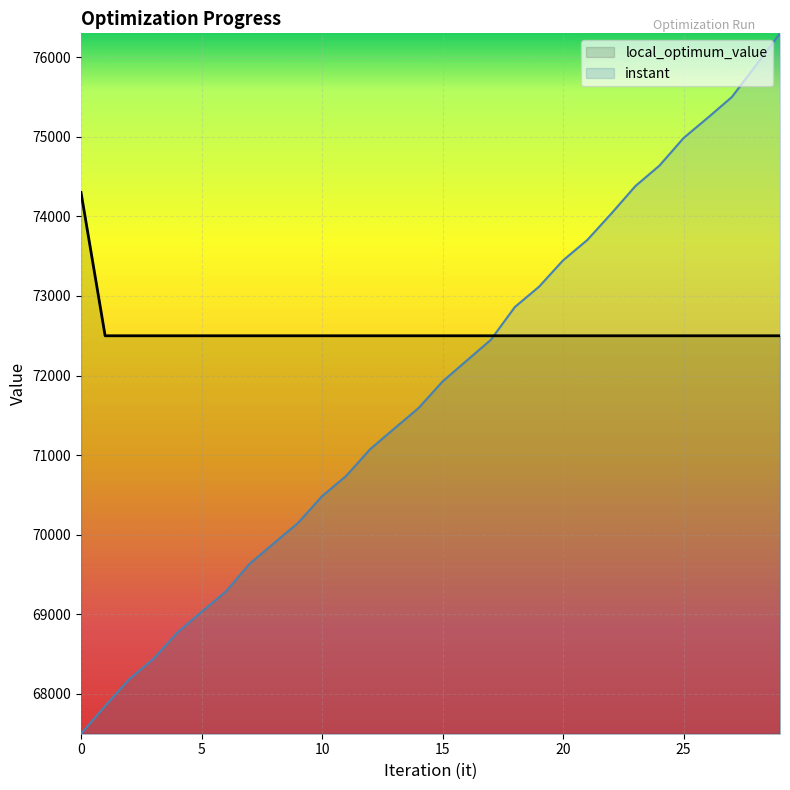

What is the total value across all series at 8?

142393.2